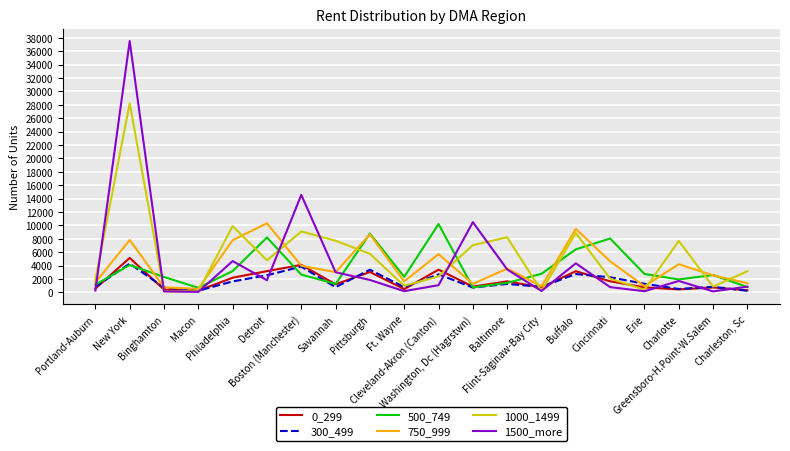

How many interior local valleys does the 750_999 series have?

6